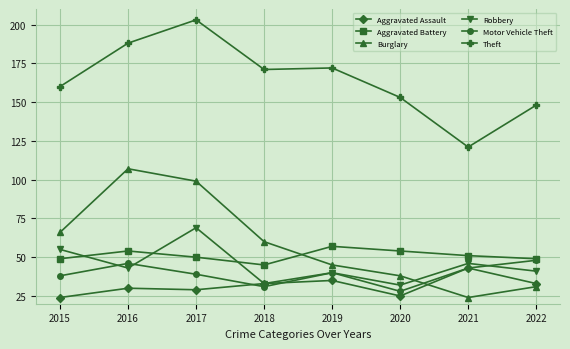

True or false: Motor Vehicle Theft and Theft intersect in this chart.

False